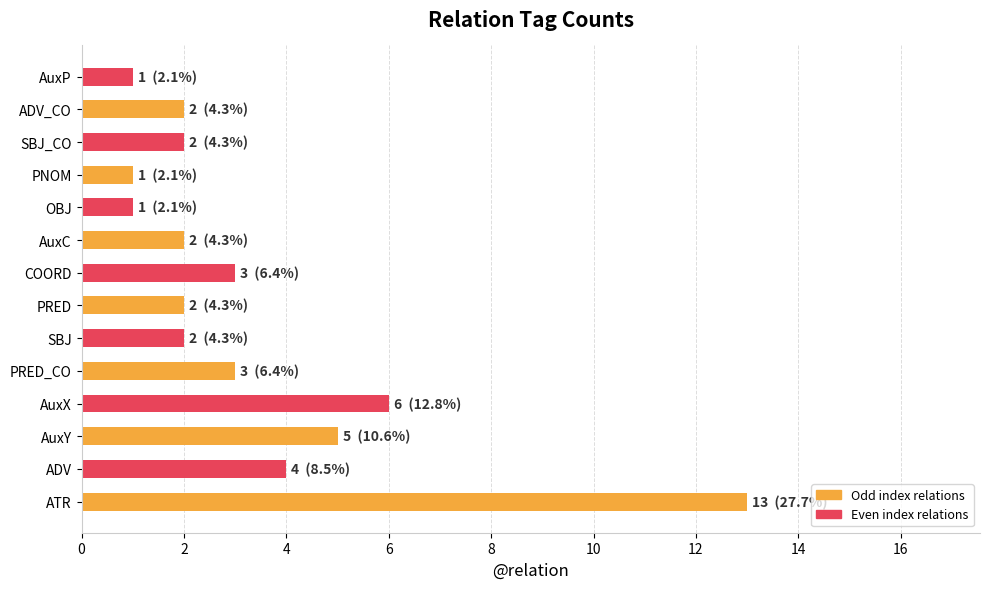

Reading bottom to top, extract all data points from this chart.

13	4	5	6	3	2	2	3	2	1	1	2	2	1